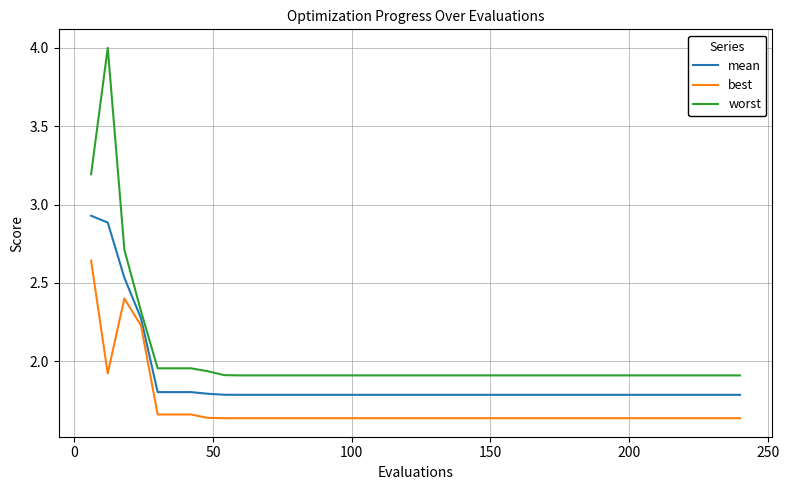

Rank the series by their maximum value, from lowest to highest.

best, mean, worst